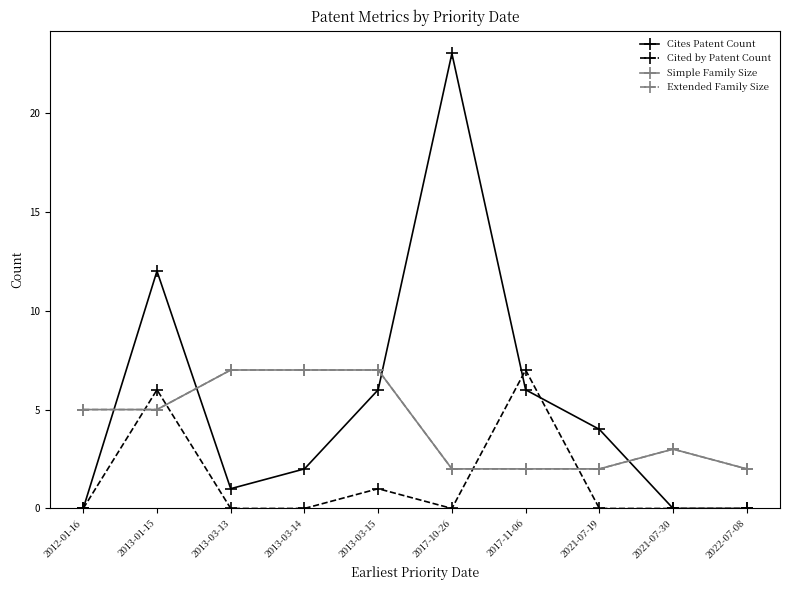

Is this an area chart (filled region under the line)?

No